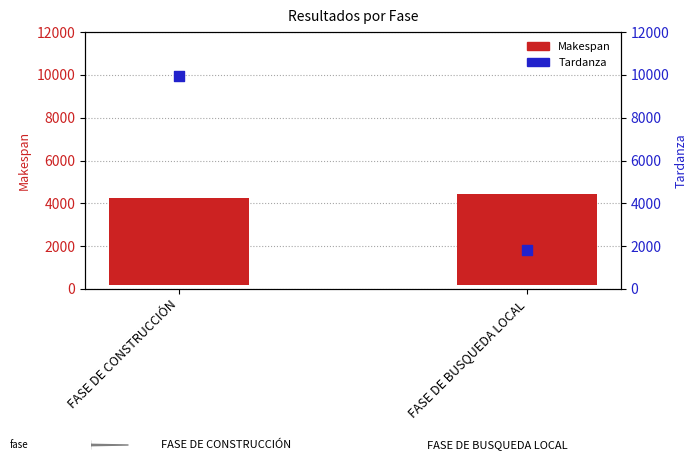

Which series reaches the maximum Y coordinate?

Tardanza